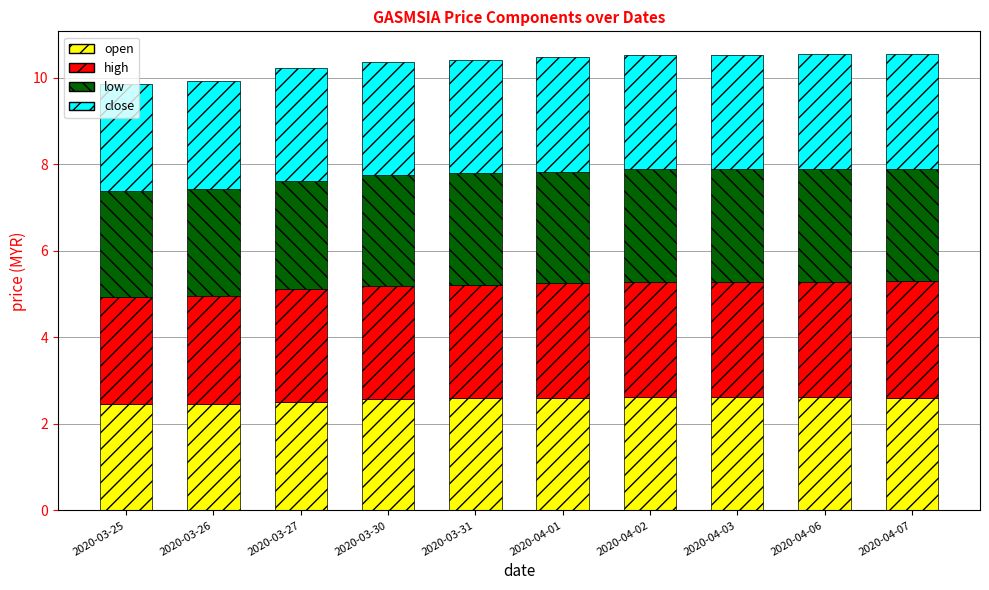

What is the maximum value for open?

2.6